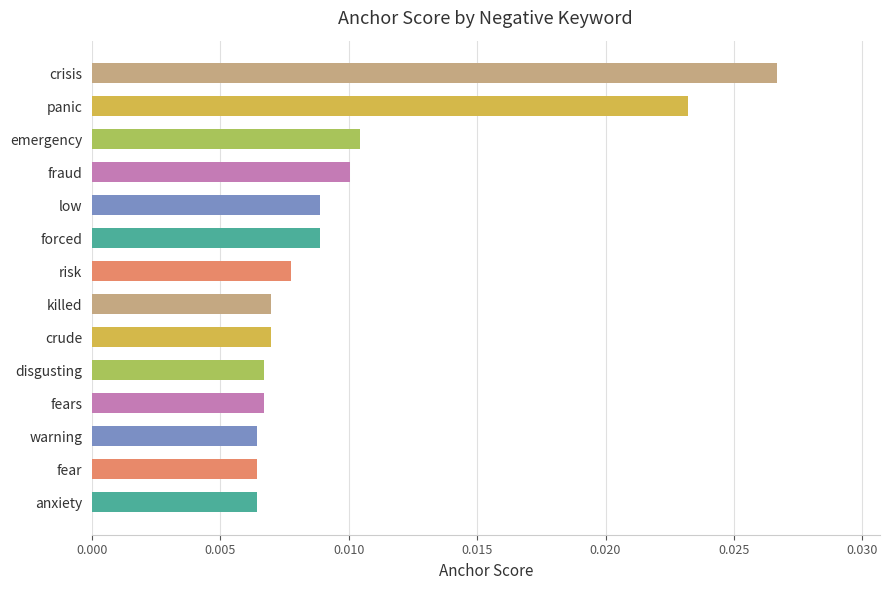

Which has a higher value, fraud or crude?

fraud